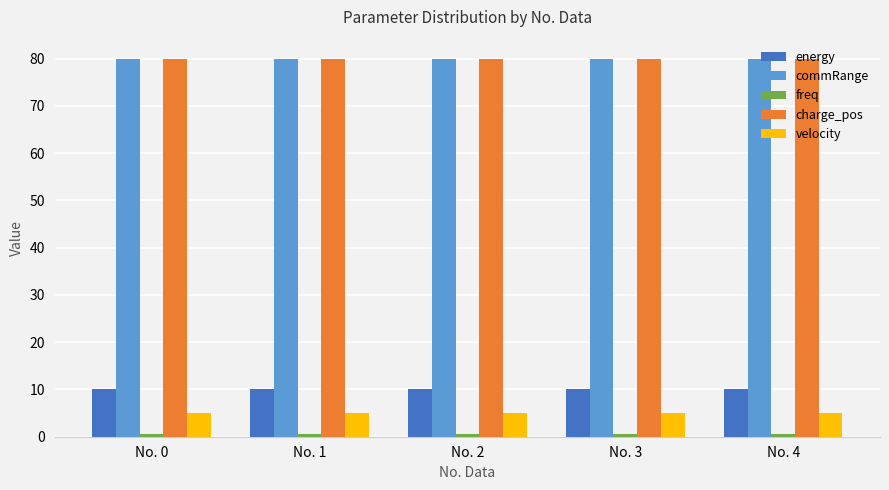

The value of velocity at No. 3 is 5.0. True or false?

True